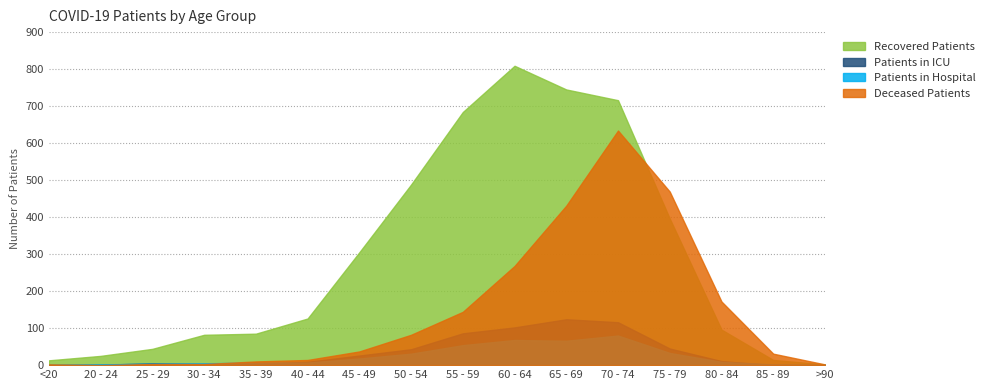

Reading left to right, extract all data points from this chart.

Recovered Patients: <20=13	20 - 24=25	25 - 29=44	30 - 34=82	35 - 39=85	40 - 44=126	45 - 49=305	50 - 54=488	55 - 59=684	60 - 64=809	65 - 69=745	70 - 74=716	75 - 79=396	80 - 84=96	85 - 89=14	>90=2
Patients in ICU: <20=0	20 - 24=1	25 - 29=5	30 - 34=3	35 - 39=3	40 - 44=9	45 - 49=26	50 - 54=43	55 - 59=86	60 - 64=102	65 - 69=124	70 - 74=116	75 - 79=45	80 - 84=11	85 - 89=0	>90=0
Patients in Hospital: <20=1	20 - 24=2	25 - 29=4	30 - 34=5	35 - 39=7	40 - 44=7	45 - 49=18	50 - 54=31	55 - 59=54	60 - 64=68	65 - 69=66	70 - 74=80	75 - 79=33	80 - 84=9	85 - 89=2	>90=1
Deceased Patients: <20=2	20 - 24=0	25 - 29=3	30 - 34=3	35 - 39=10	40 - 44=14	45 - 49=37	50 - 54=82	55 - 59=144	60 - 64=268	65 - 69=431	70 - 74=634	75 - 79=469	80 - 84=172	85 - 89=31	>90=2